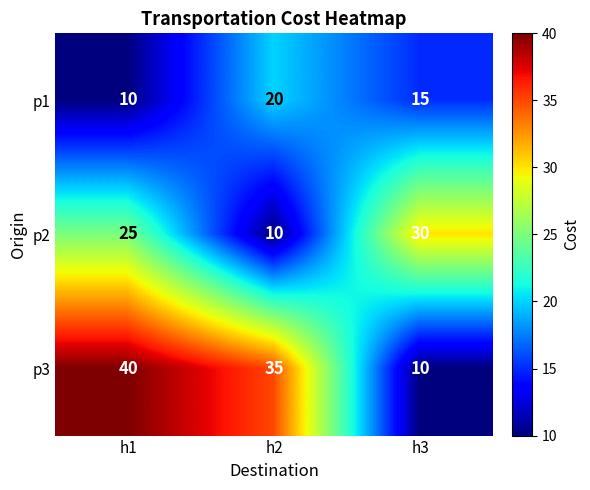

At which label does p2 reach its peak?

h3